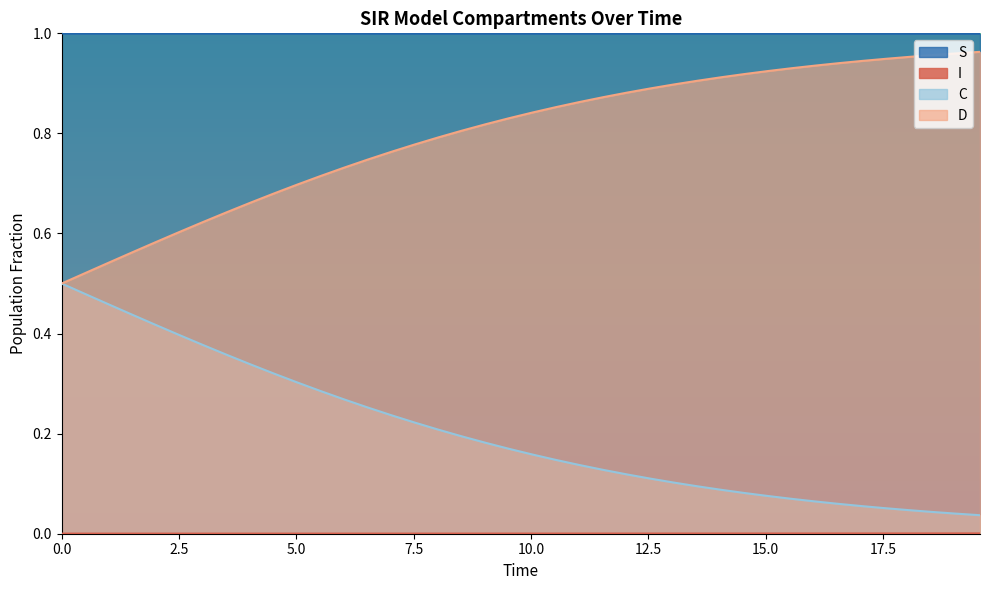

Which series has the largest total across all categories?

S